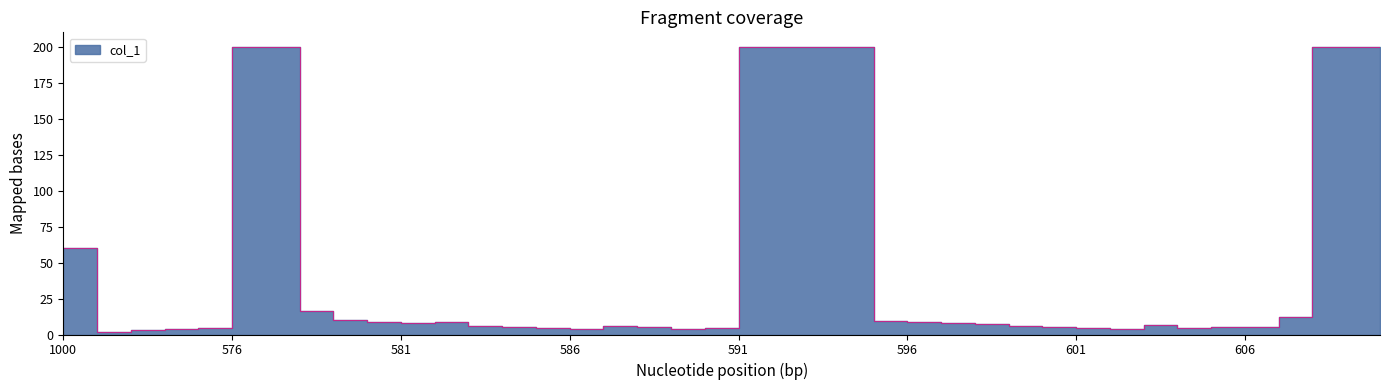

Rank the categories by value from lowest to highest.

572, 573, 574, 602, 586, 589, 601, 575, 585, 604, 590, 605, 606, 588, 584, 600, 587, 599, 583, 603, 598, 597, 581, 582, 596, 580, 595, 579, 607, 578, 1000, 576, 577, 591, 592, 593, 594, 608, 609, 610